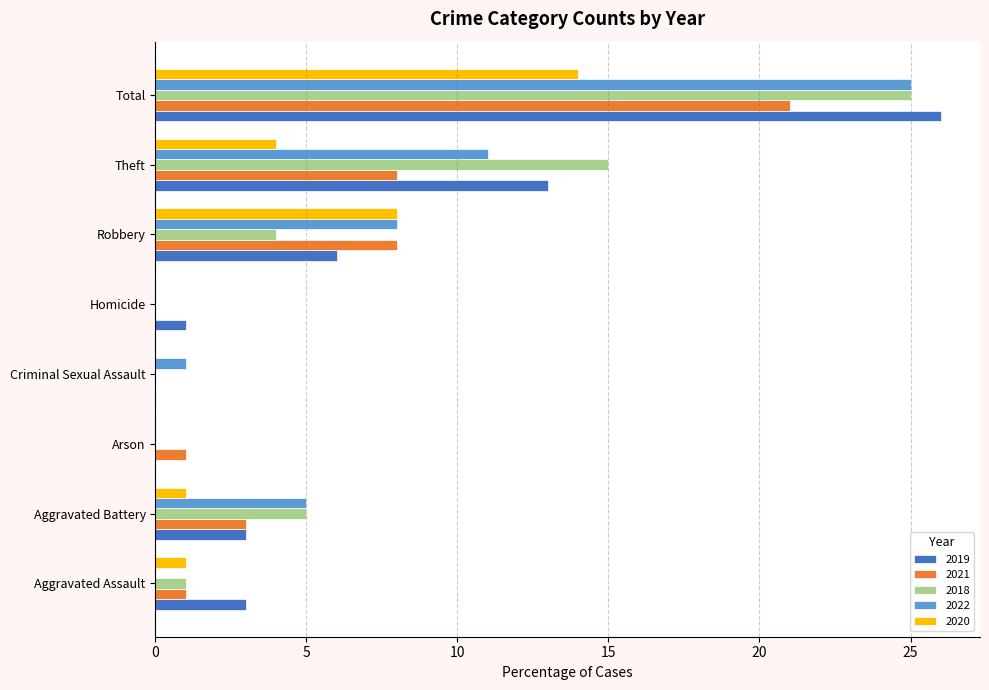

Where is 2018 nearest to the value 12?

Theft